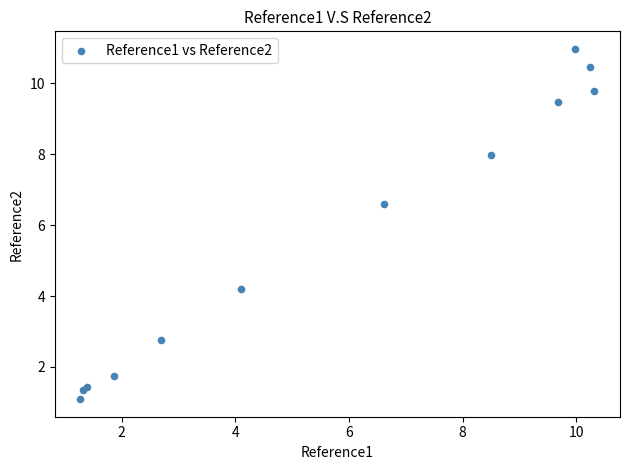

What Y value in the scatter plot is closest to 6?

6.6